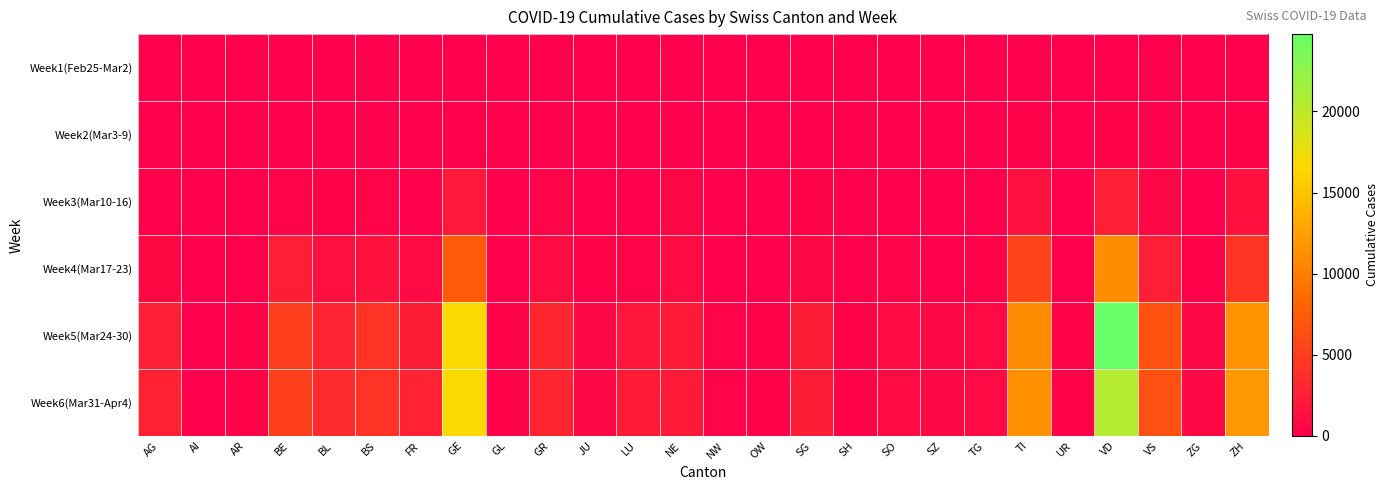

What is the greatest value displayed?

24769